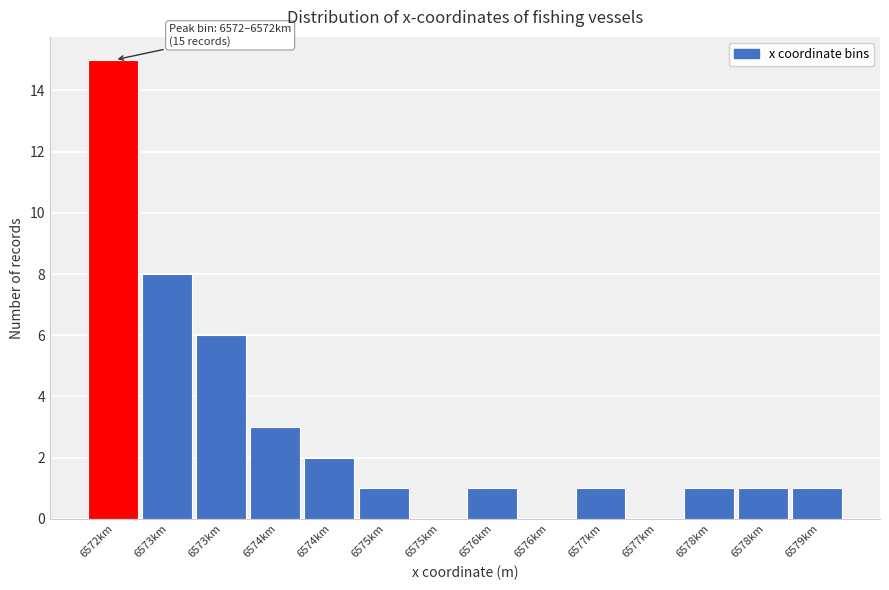

How many series are shown in this chart?

1